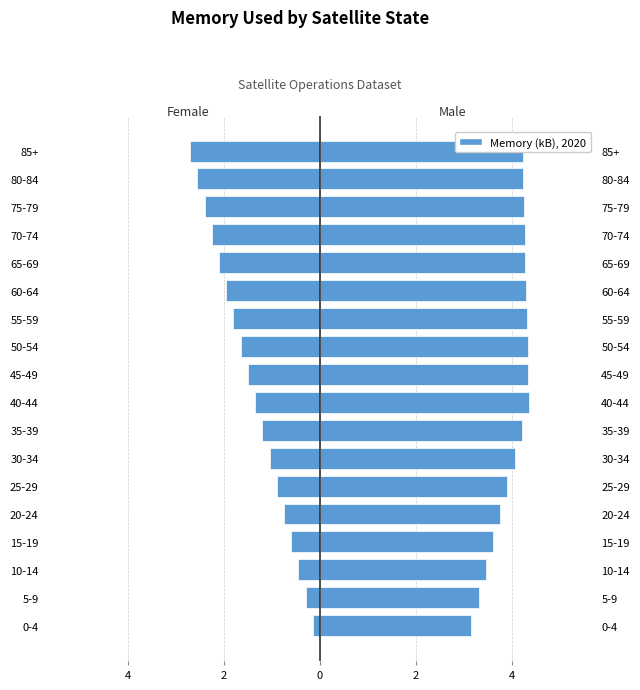

Reading left to right, what are all the values shown in this chart?

Female: -0.1	-0.3	-0.5	-0.6	-0.8	-0.9	-1.1	-1.2	-1.4	-1.5	-1.6	-1.8	-1.9	-2.1	-2.2	-2.4	-2.5	-2.7
Male: 3.1	3.3	3.5	3.6	3.8	3.9	4.0	4.2	4.3	4.3	4.3	4.3	4.3	4.3	4.3	4.2	4.2	4.2